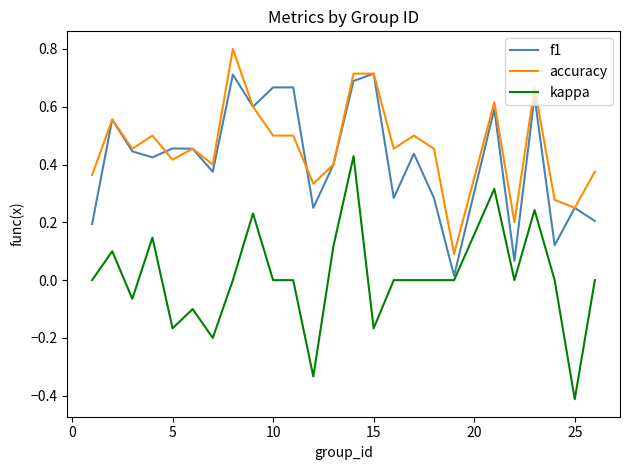

True or false: accuracy and kappa cross at least once.

False